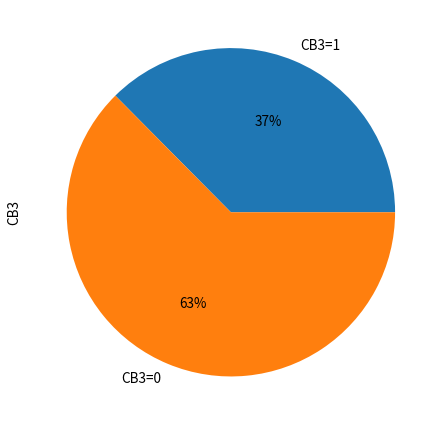

The CB3=0 slice represents 63% of the pie. True or false?

True